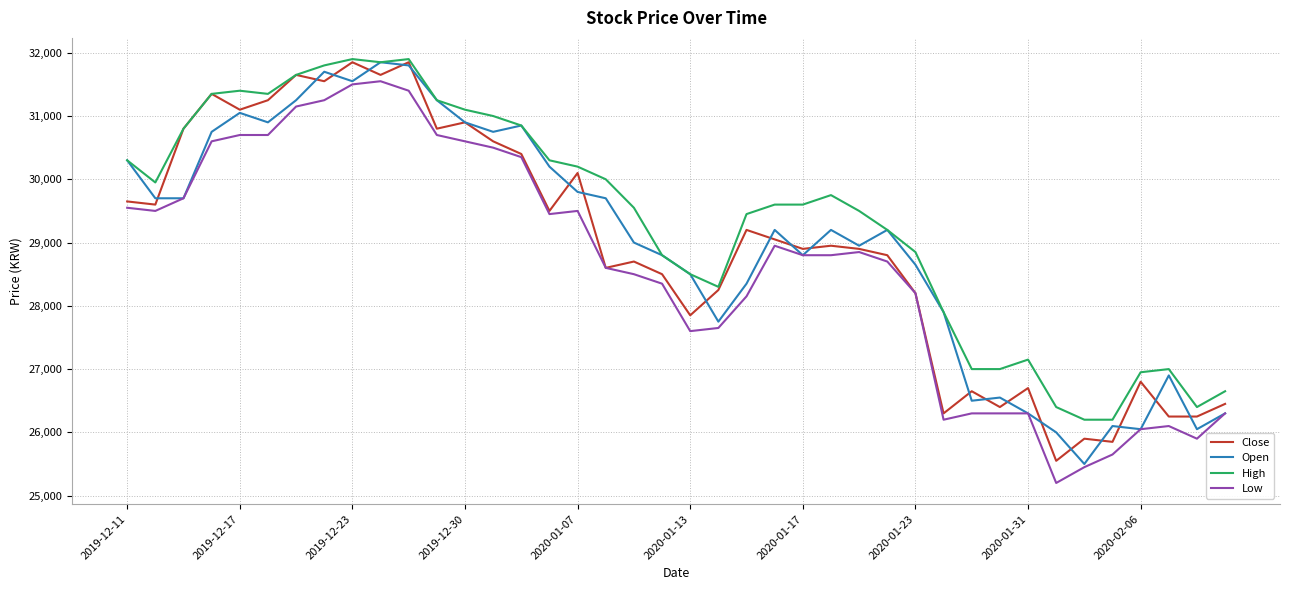

What are all the series names shown in the legend?

Close, Open, High, Low